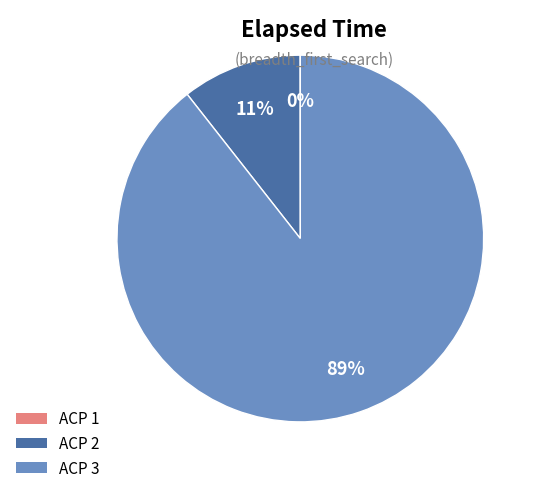

Is there any slice that represents more than half of the pie?

Yes